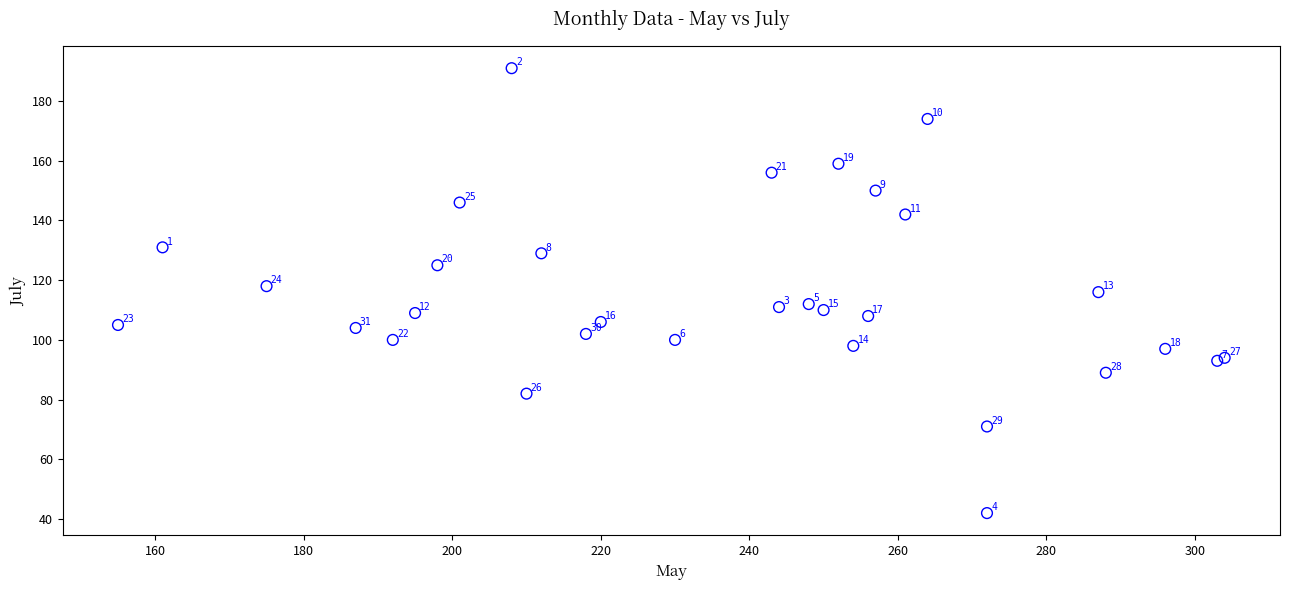

What Y value in the scatter plot is closest to 116?

116